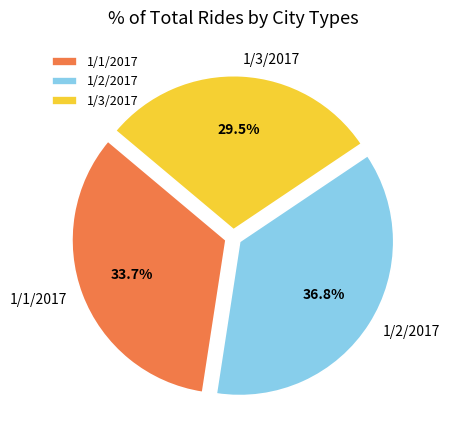

To the nearest percent, what is the average slice percentage?

33%